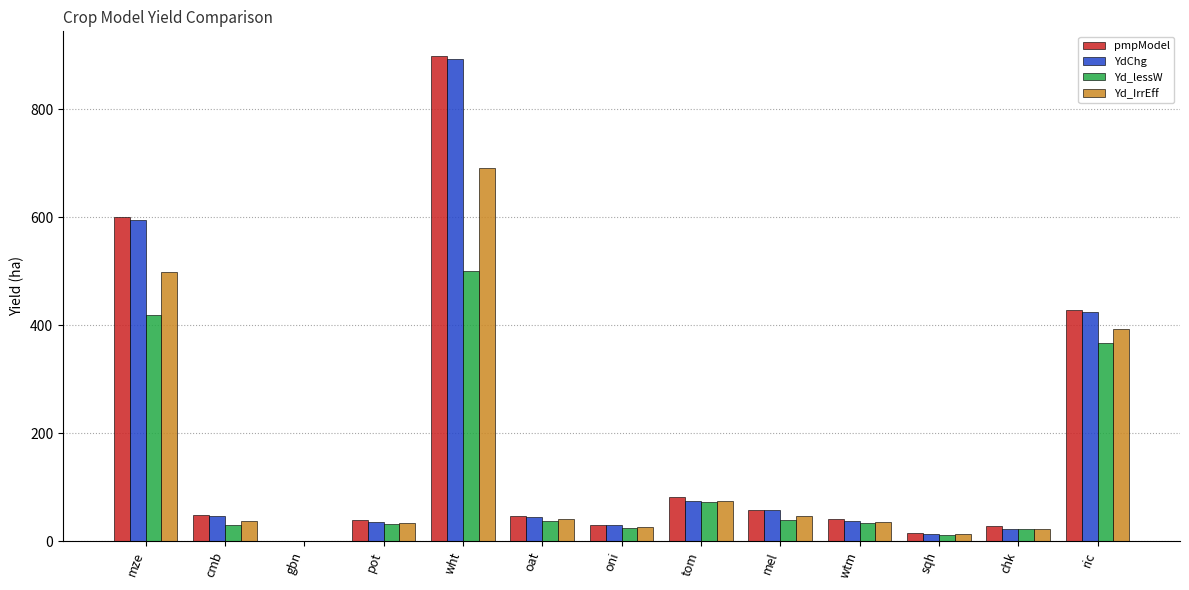

Which series changed the most between wht and chk?

pmpModel